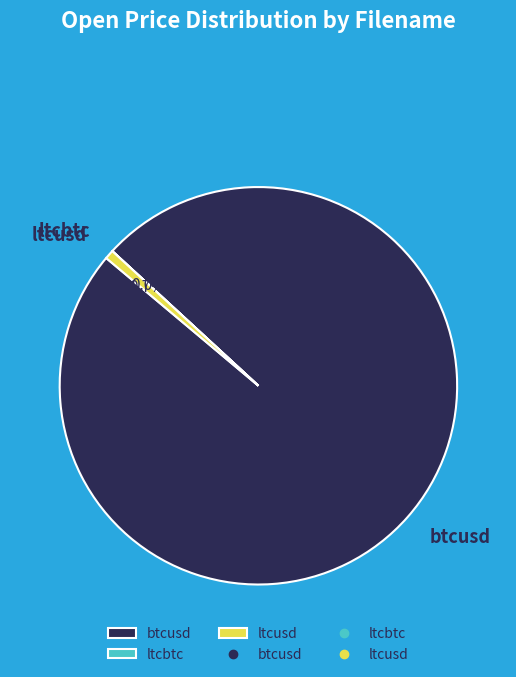

Is it true that btcusd is 89% of the pie?

False